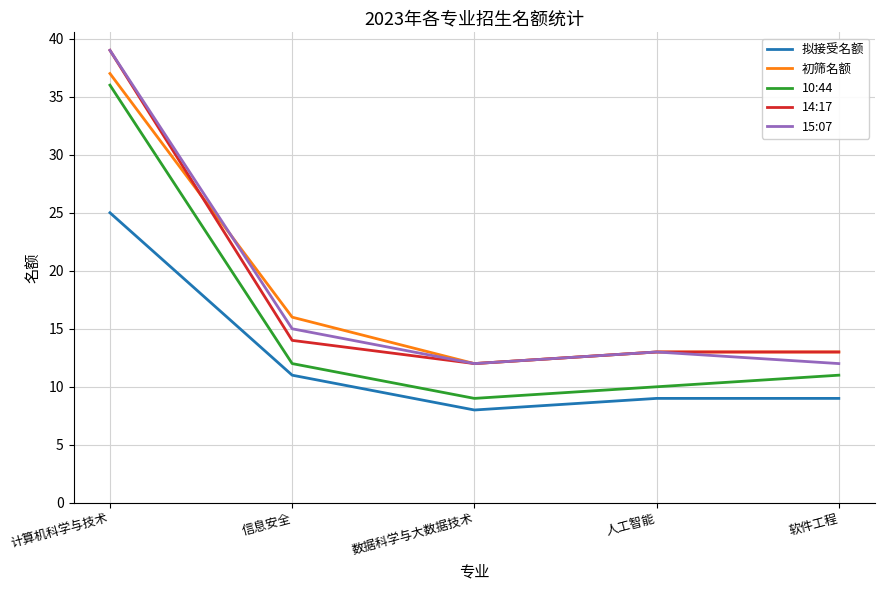

What is the sum of the 14:17 values at 人工智能 and 计算机科学与技术?

52